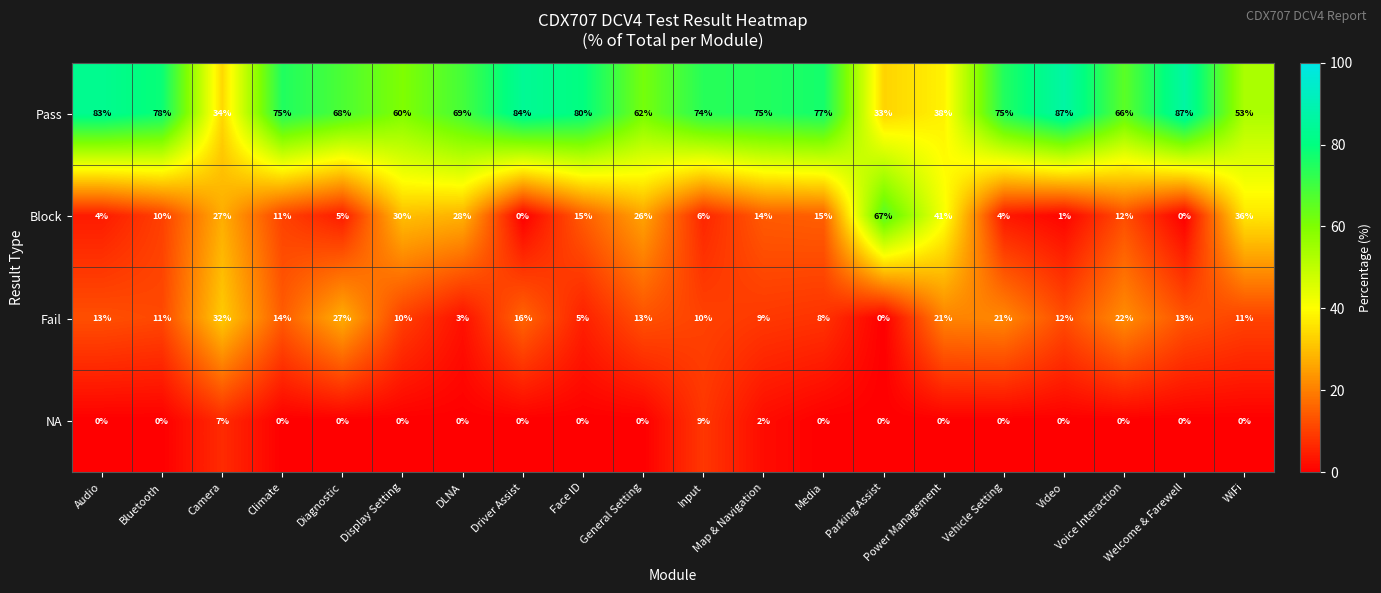

What is the maximum value shown in the chart?

87